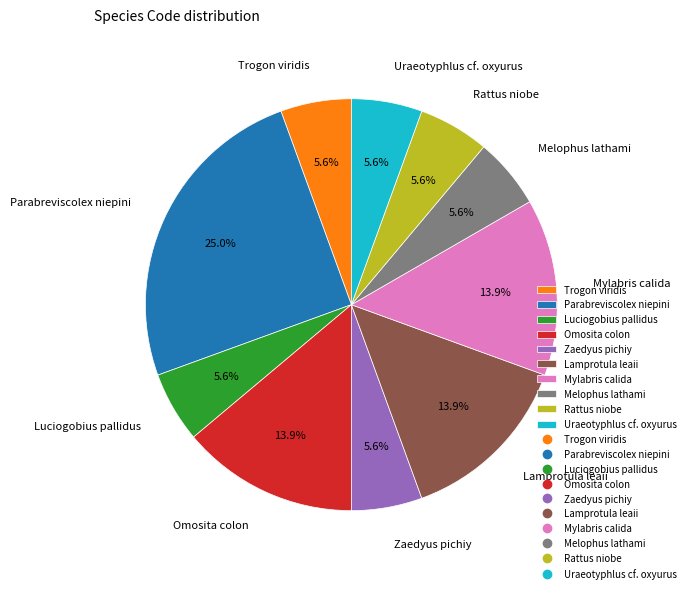

To the nearest percent, what percentage of the pie is Parabreviscolex niepini?

25%